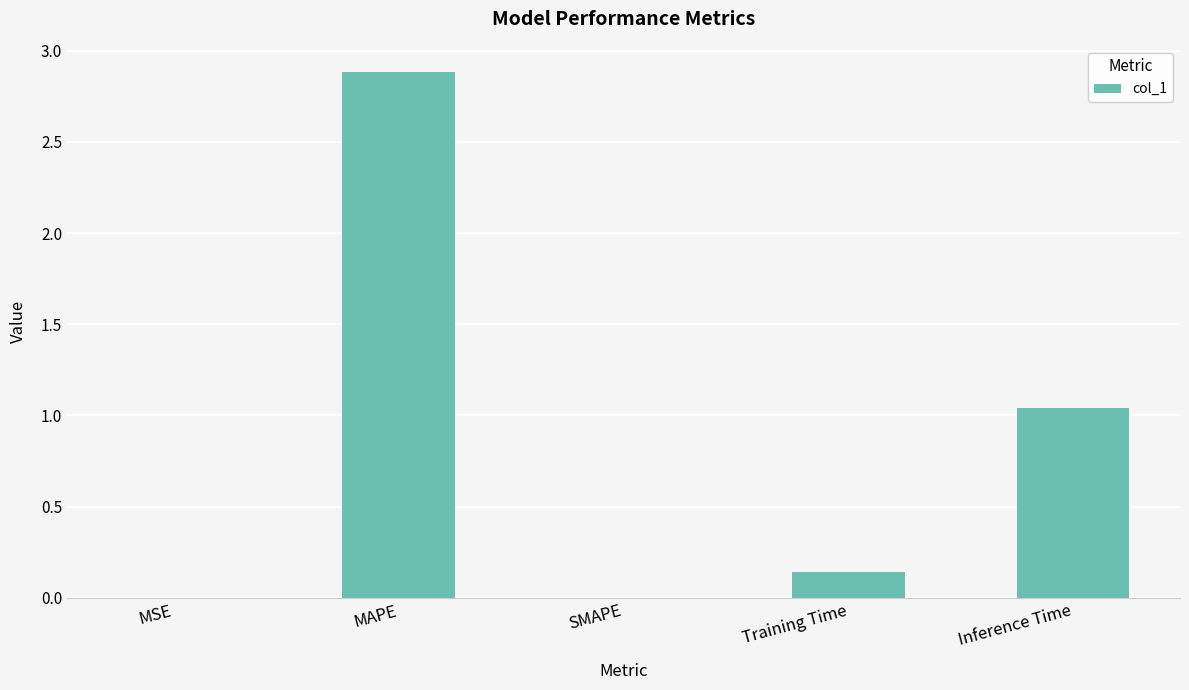

Where is the data nearest to the value 1?

Inference Time